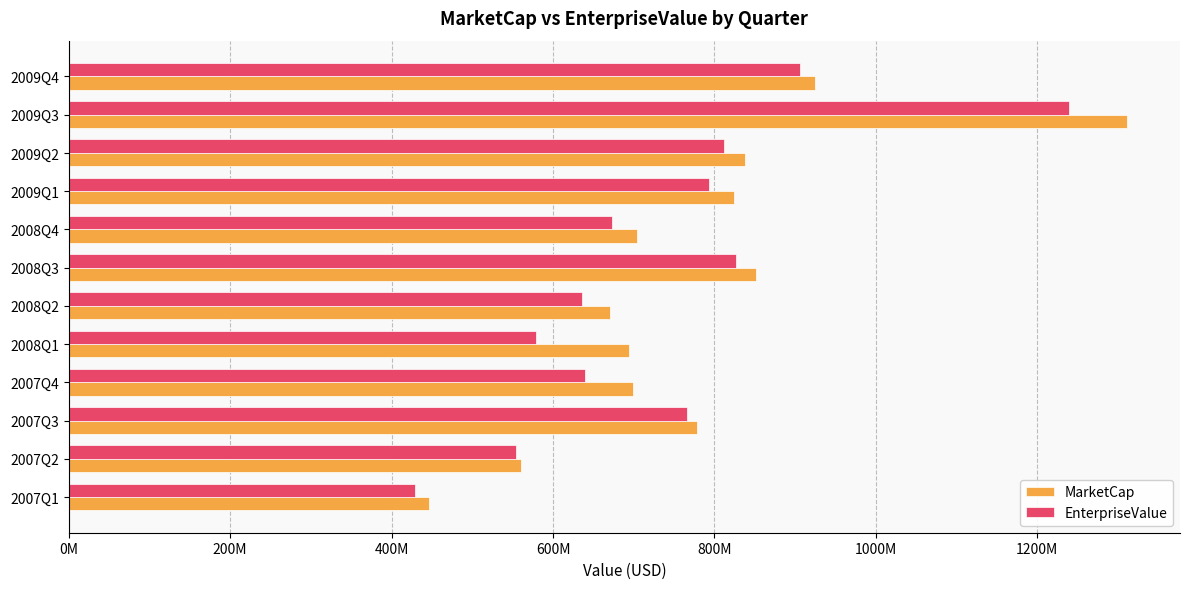

What are all the series names shown in the legend?

MarketCap, EnterpriseValue